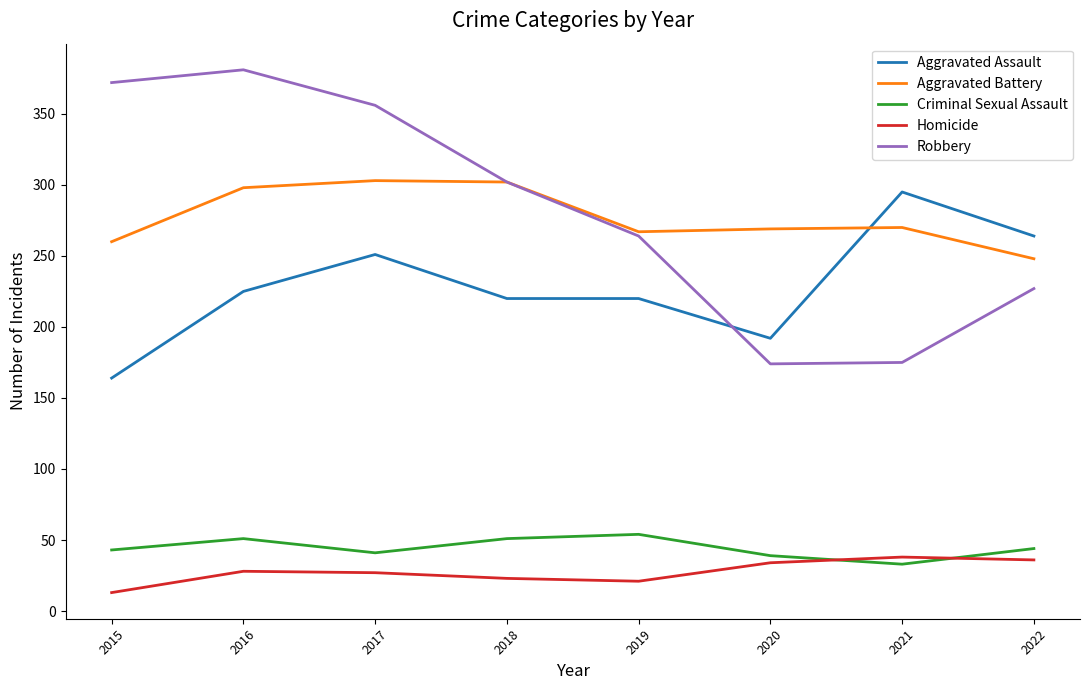

True or false: Aggravated Battery and Homicide intersect in this chart.

False